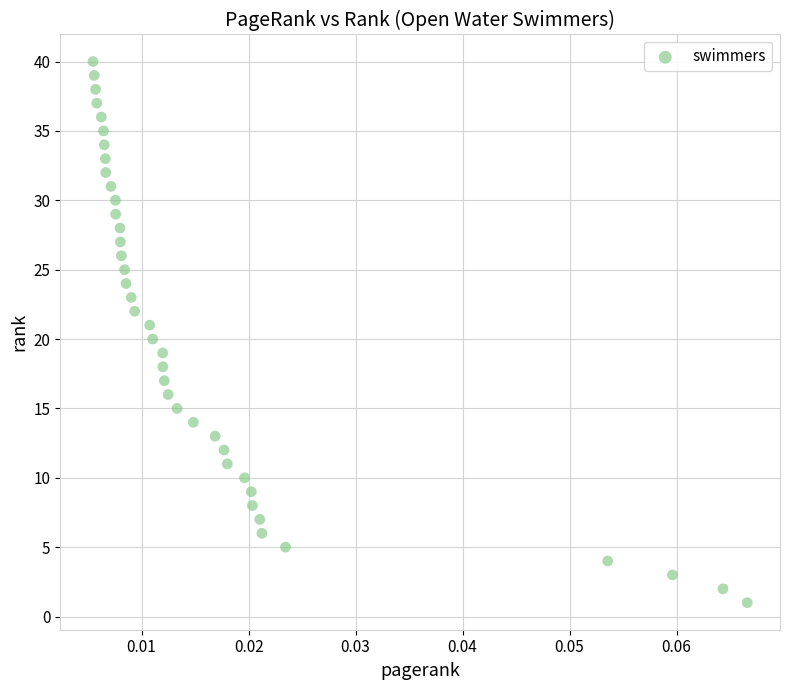

What is the range of Y values (max minus min)?

39